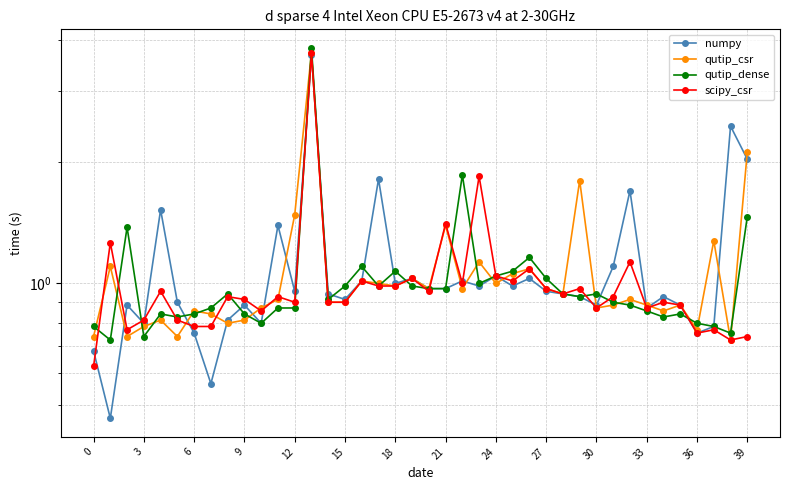

True or false: qutip_dense and qutip_csr cross at least once.

True